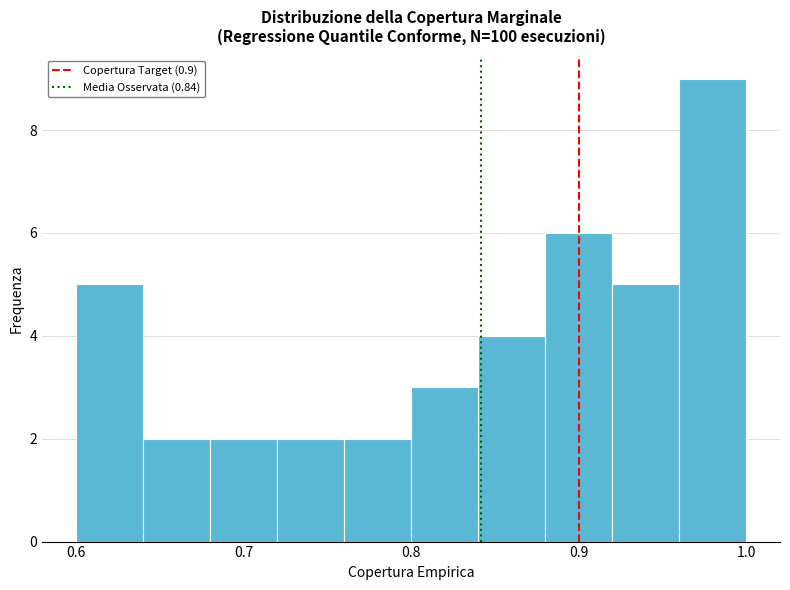

Reading left to right, list every bar in this chart as the range it spans on the x-axis followed by its height. The values are not printed on the chart, so give them approximately, as read against the axis.

0.60 to 0.64: 5
0.64 to 0.68: 2
0.68 to 0.72: 2
0.72 to 0.76: 2
0.76 to 0.80: 2
0.80 to 0.84: 3
0.84 to 0.88: 4
0.88 to 0.92: 6
0.92 to 0.96: 5
0.96 to 1.00: 9